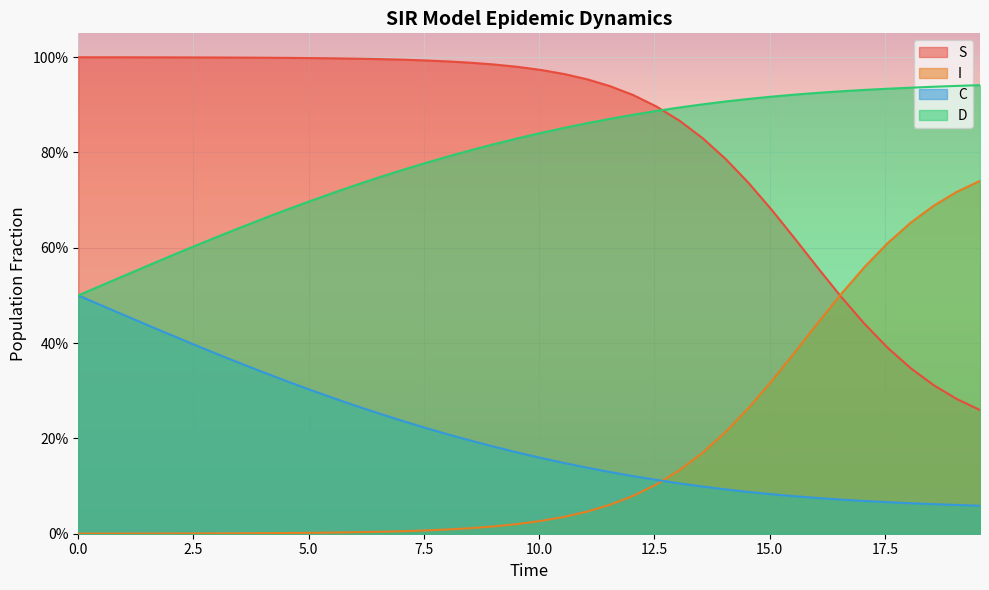

The value of D at 13 is 0.5. True or false?

False